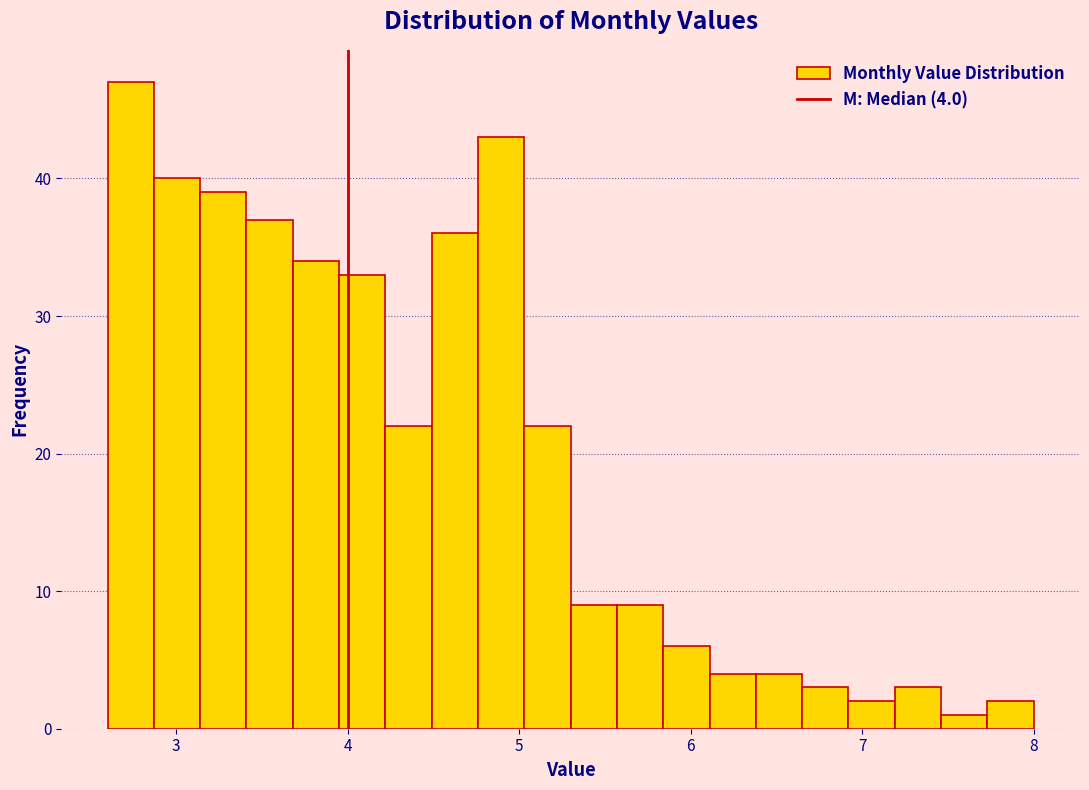

Around what value on the x-axis is the tallest bar? Give the approximate position of its centre, as read against the axis.

2.7